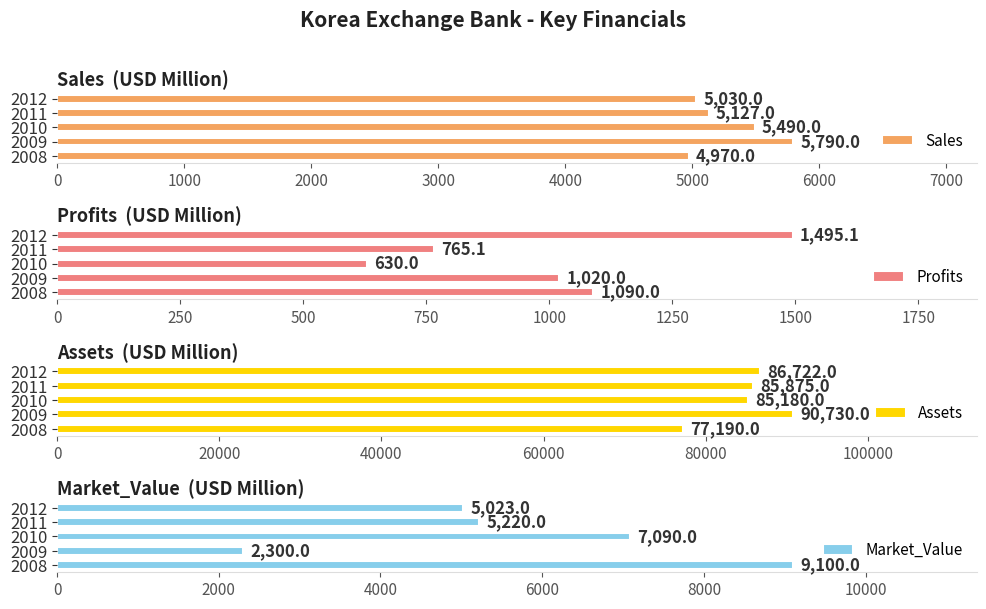

The value of Assets at 2009 is 90730. True or false?

True